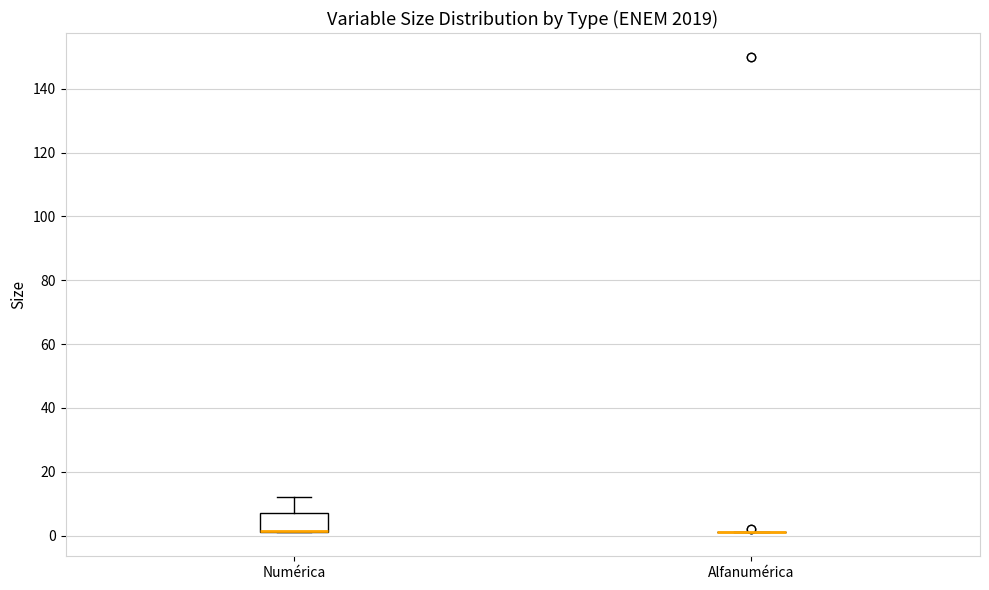

Reading left to right, read every box against the y-axis: the position of its median line, the range the box covers, and the ends of its whiskers. The values are not printed on the chart, so give them approximately, as read against the axis.

Numérica: median 2 (drawn on the box's lower edge), box 2 to 8, whiskers 2 to 12
Alfanumérica: box collapsed to a line at 2, whiskers 2 to 2